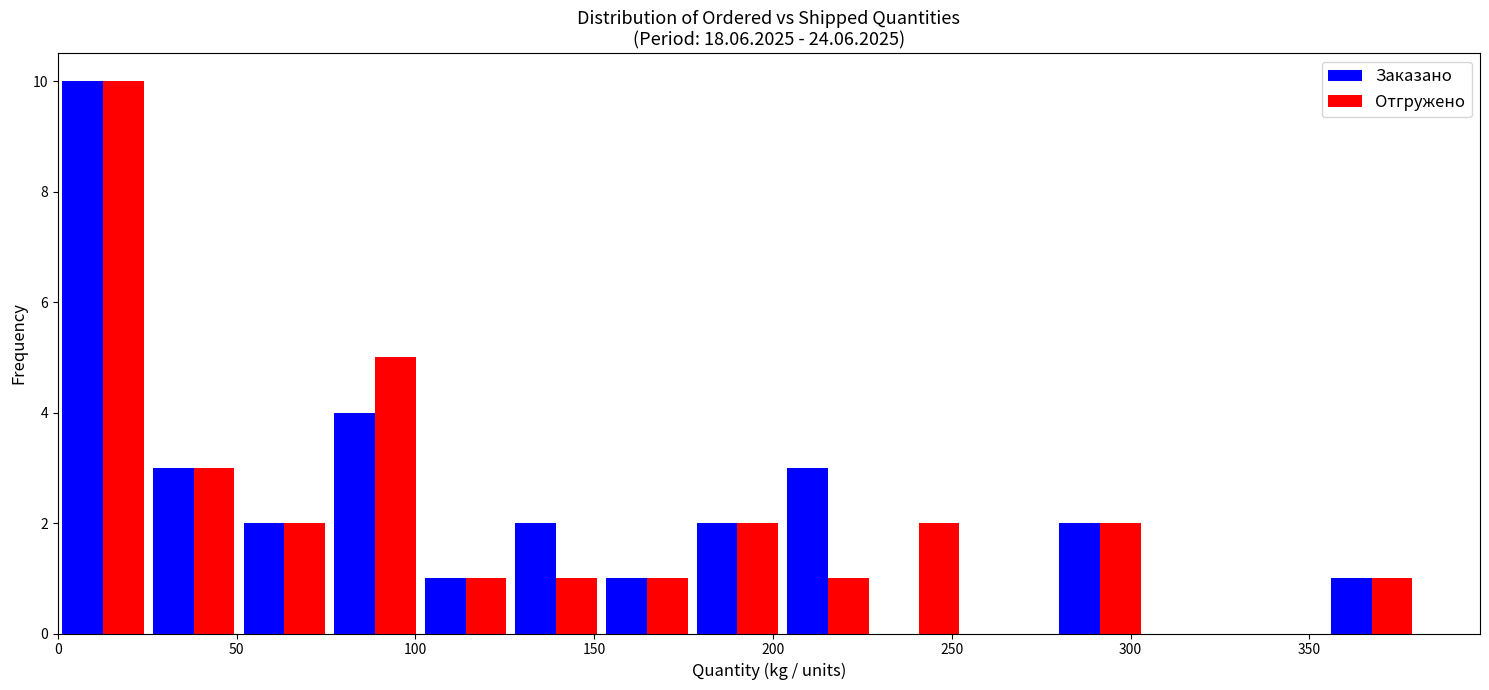

Reading left to right, transcribe this chart: for each range on the x-axis, give the height of each series' bar. Neither the bar edges nor the heights are printed on the chart, so give them approximately, as read against the axes.

0 to 25: Заказано=10	Отгружено=10
25 to 50: Заказано=3	Отгружено=3
50 to 75: Заказано=2	Отгружено=2
75 to 100: Заказано=4	Отгружено=5
100 to 125: Заказано=1	Отгружено=1
125 to 150: Заказано=2	Отгружено=1
150 to 175: Заказано=1	Отгружено=1
175 to 205: Заказано=2	Отгружено=2
205 to 230: Заказано=3	Отгружено=1
230 to 255: Заказано=0	Отгружено=2
255 to 280: Заказано=0	Отгружено=0
280 to 305: Заказано=2	Отгружено=2
305 to 330: Заказано=0	Отгружено=0
330 to 355: Заказано=0	Отгружено=0
355 to 380: Заказано=1	Отгружено=1